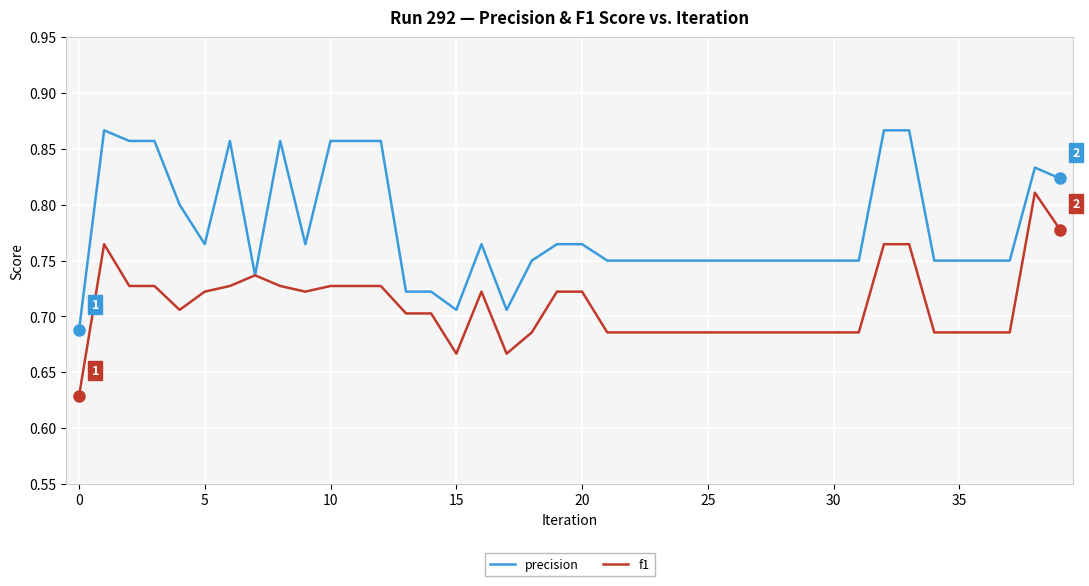

Which series has the largest total across all categories?

precision